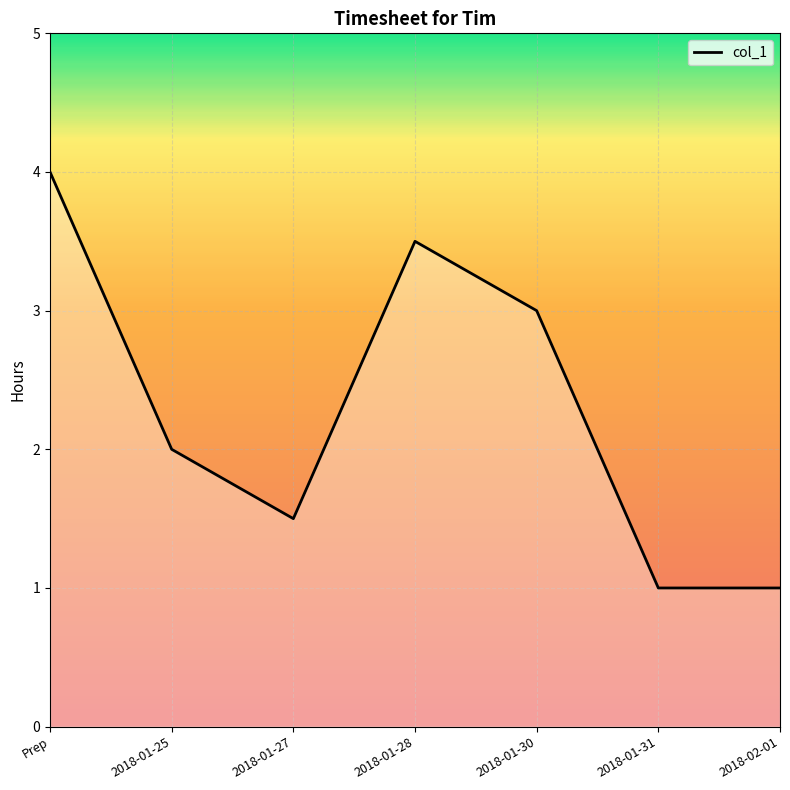

Reading left to right, transcribe all the data shown in this chart.

Prep=4.0	2018-01-25=2.0	2018-01-27=1.5	2018-01-28=3.5	2018-01-30=3.0	2018-01-31=1.0	2018-02-01=1.0